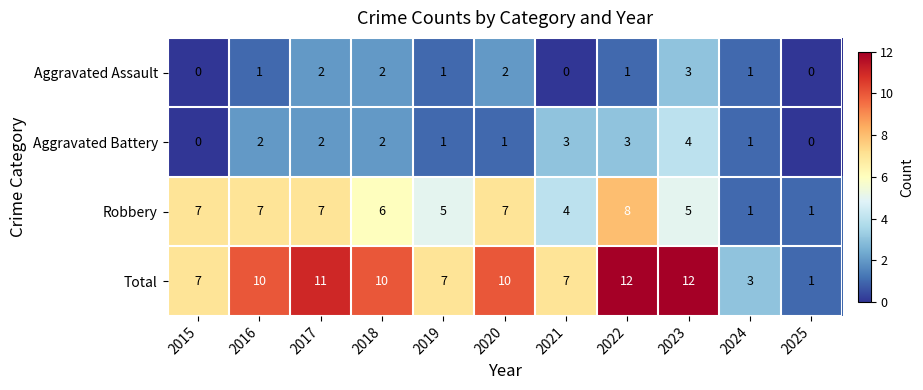

Rank the series at 2020 from lowest to highest value.

Aggravated Battery, Aggravated Assault, Robbery, Total